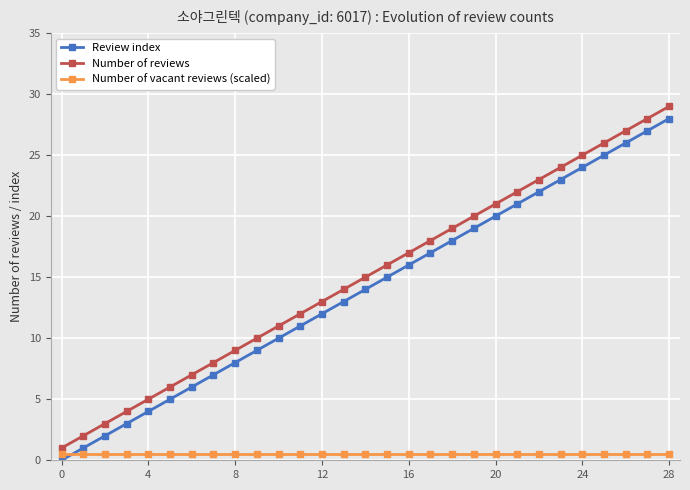

What is the difference between the second highest and minimum values in the Review index series?

27.0